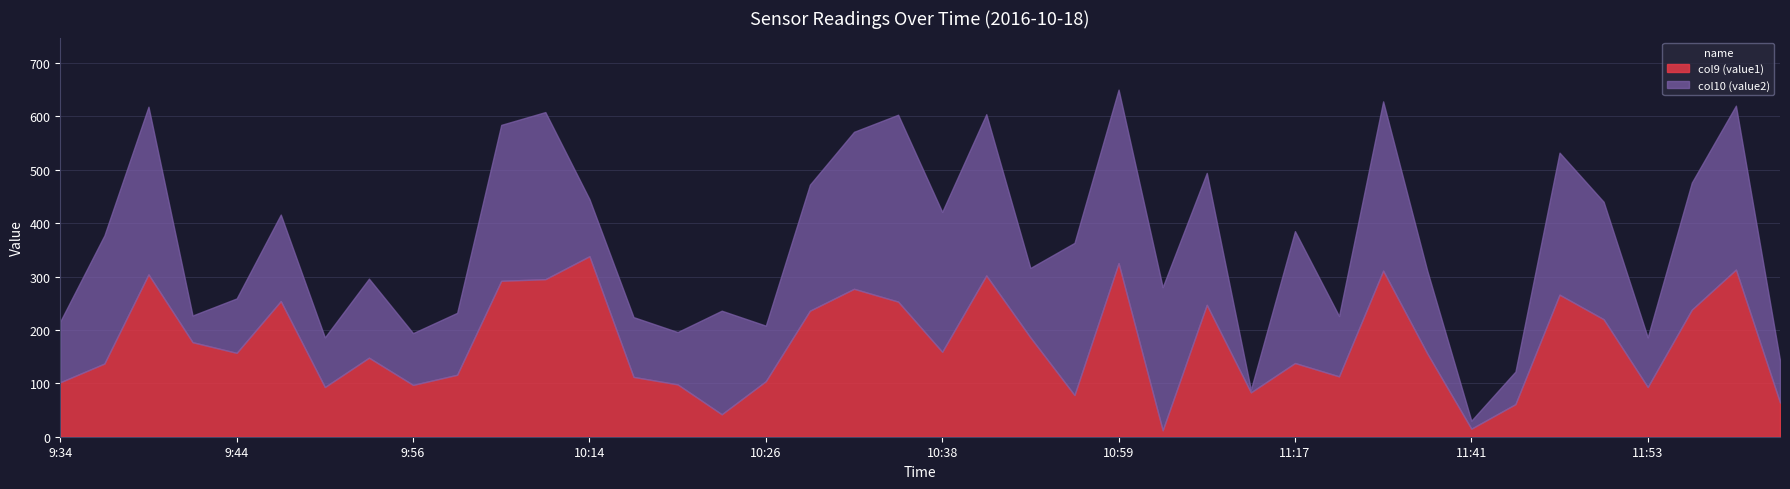

What is the difference between the second highest and second lowest values in the col9 (value1) series?

310